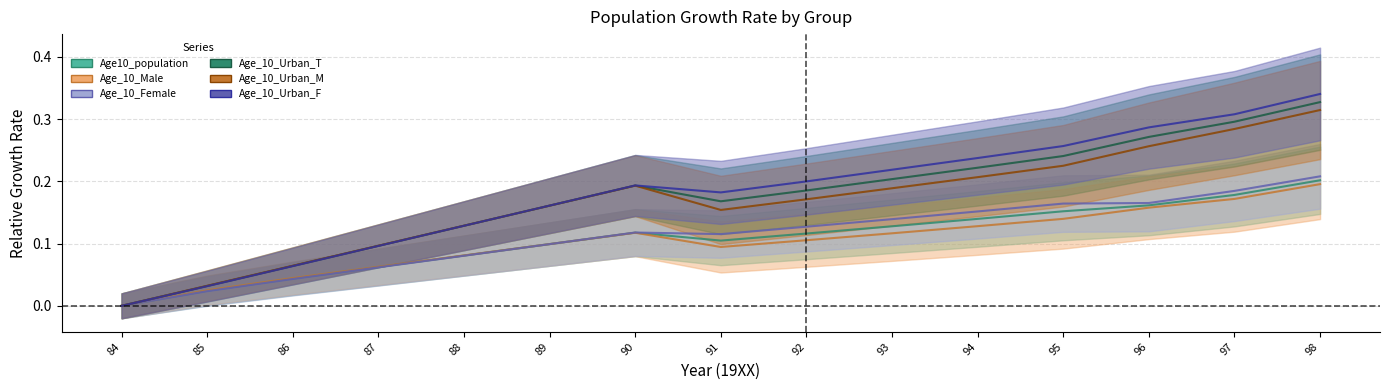

Between 84 and 97, which series saw the biggest shift?

Age_10_Urban_F